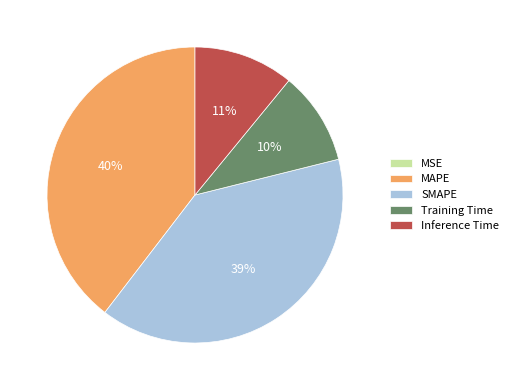

Which has a higher value, MAPE or Training Time?

MAPE